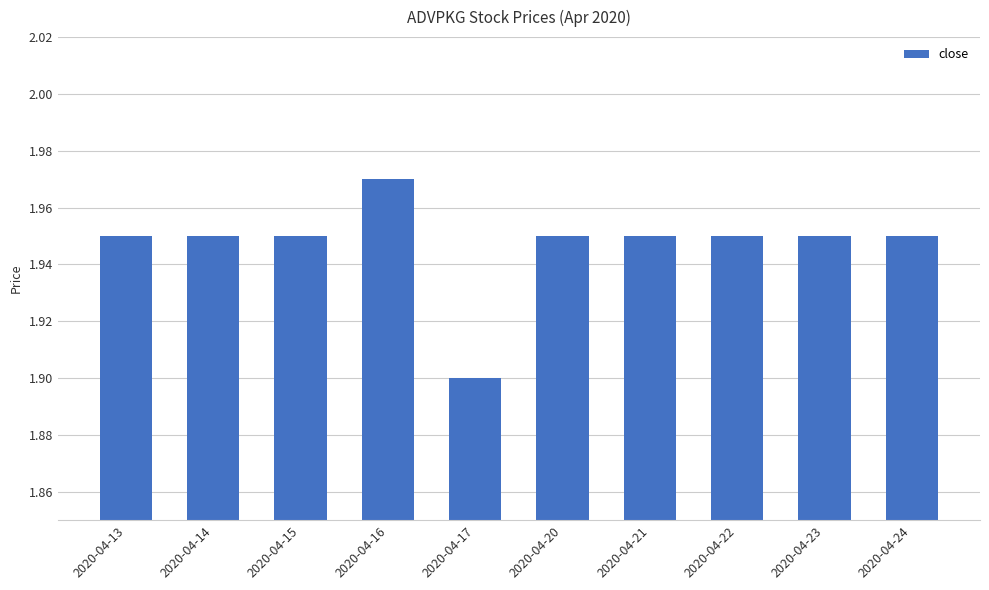

What is the sum of all values?

19.5